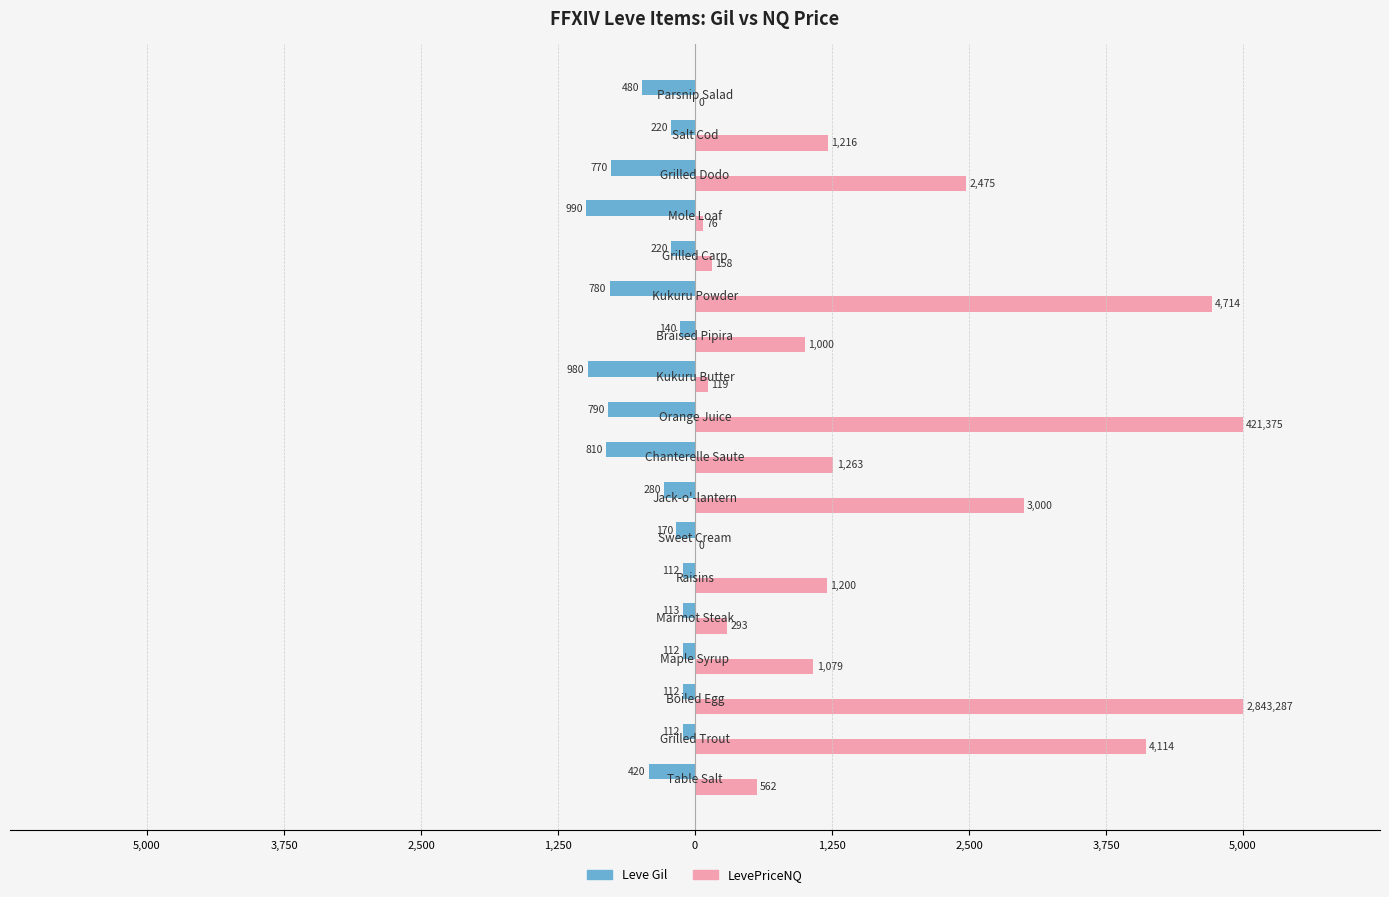

Reading left to right, transcribe all the data shown in this chart.

Leve Gil: -420.0	-112.0	-112.0	-112.0	-113.0	-112.0	-170.0	-280.0	-810.0	-790.0	-980.0	-140.0	-780.0	-220.0	-990.0	-770.0	-220.0	-480.0
LevePriceNQ: 562.2	4114.0	5000.0	1079.4	292.8	1200.0	0.0	3000.0	1263.0	5000.0	118.8	1000.0	4714.5	157.5	76.5	2475.0	1216.0	0.0